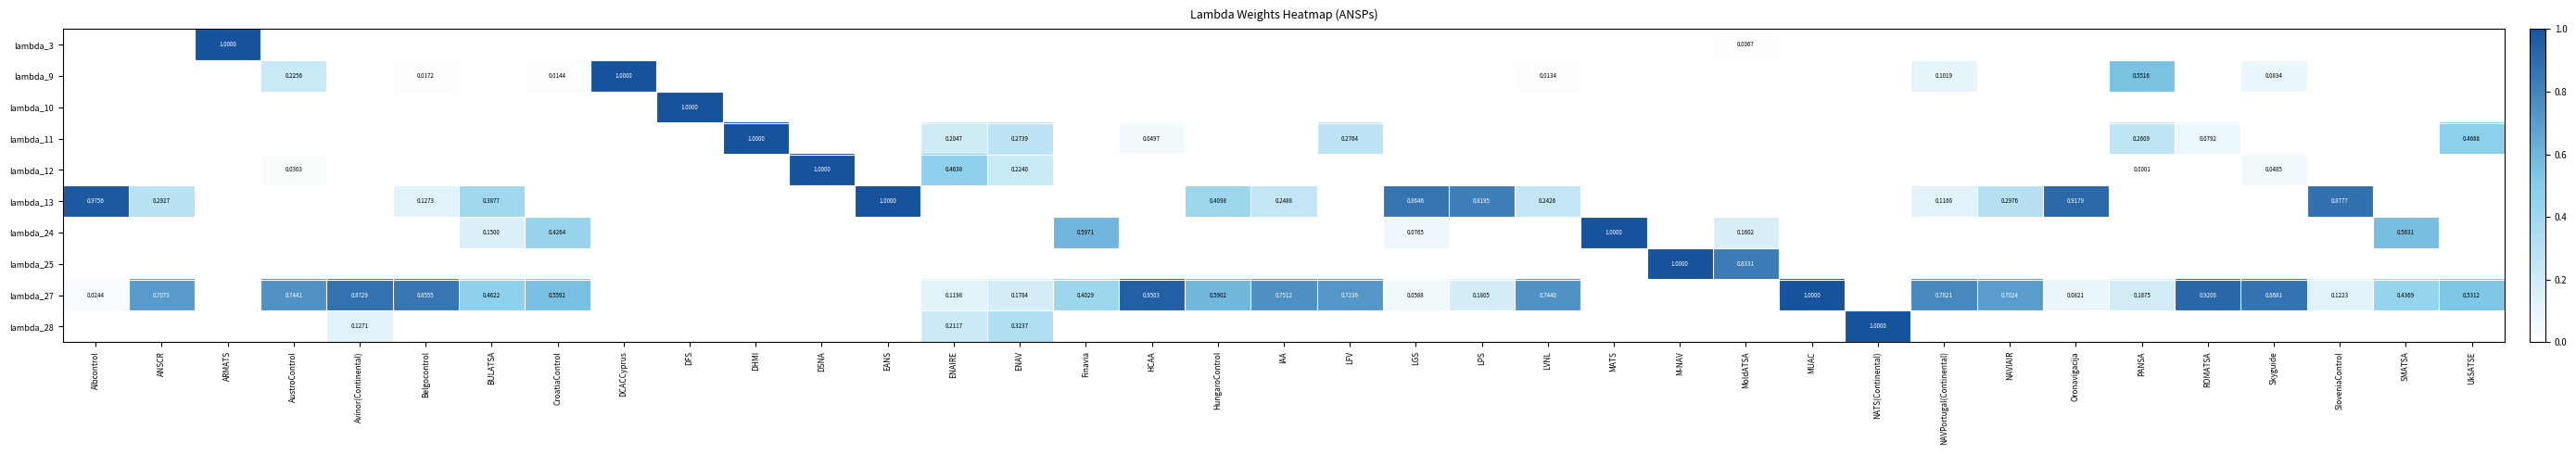

Rank the series at AustroControl from highest to lowest value.

lambda_27, lambda_9, lambda_12, lambda_3, lambda_10, lambda_11, lambda_13, lambda_24, lambda_25, lambda_28